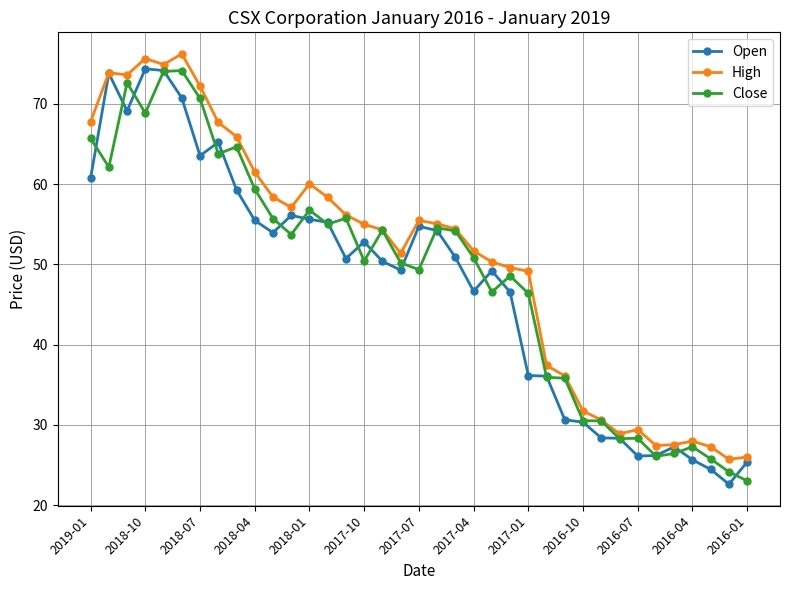

What is the smallest value displayed?

22.6